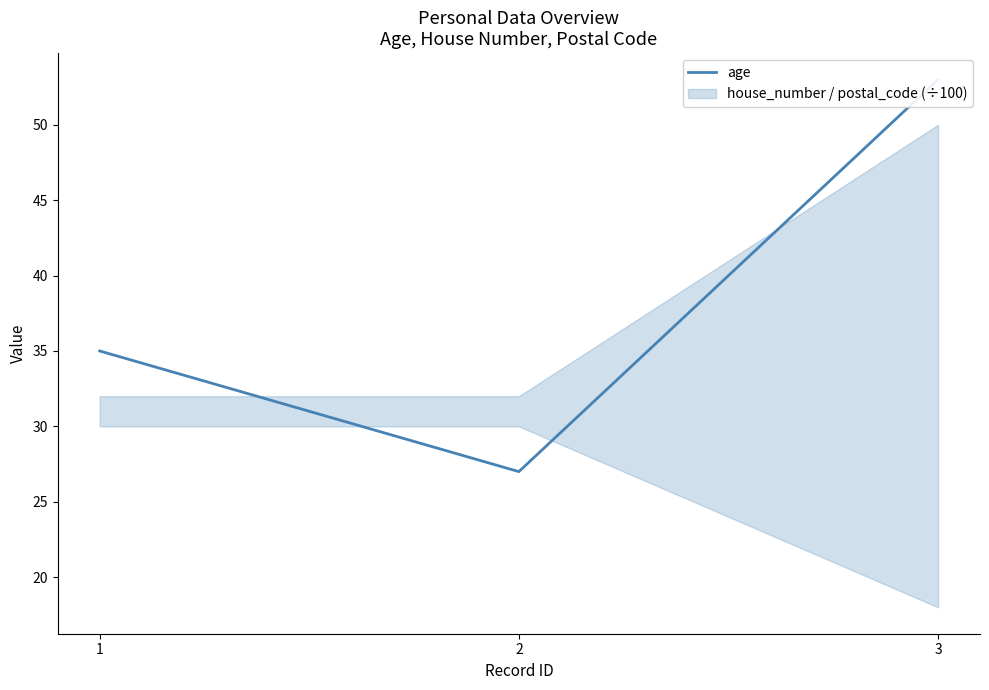

Is it true that the value at 2 is 18?

False